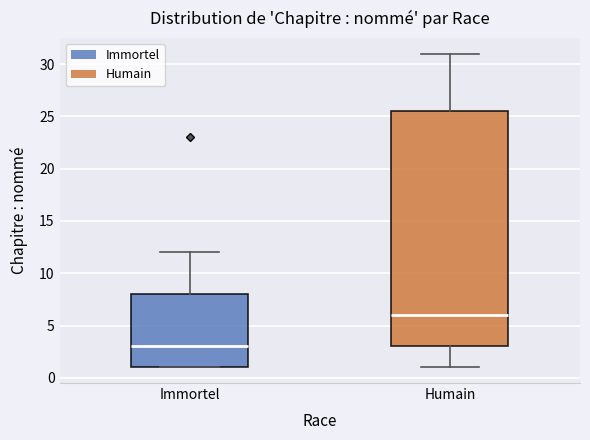

Which box's median line is the lowest?

Immortel